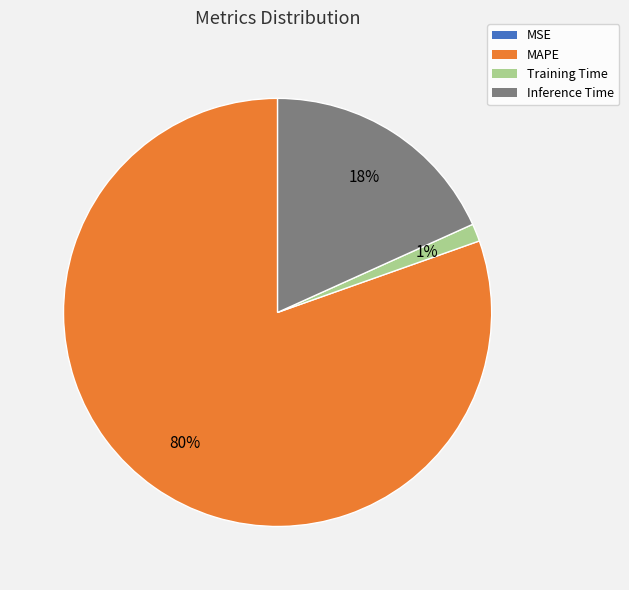

What is the ratio of the value at MAPE to the value at Inference Time?

4.4